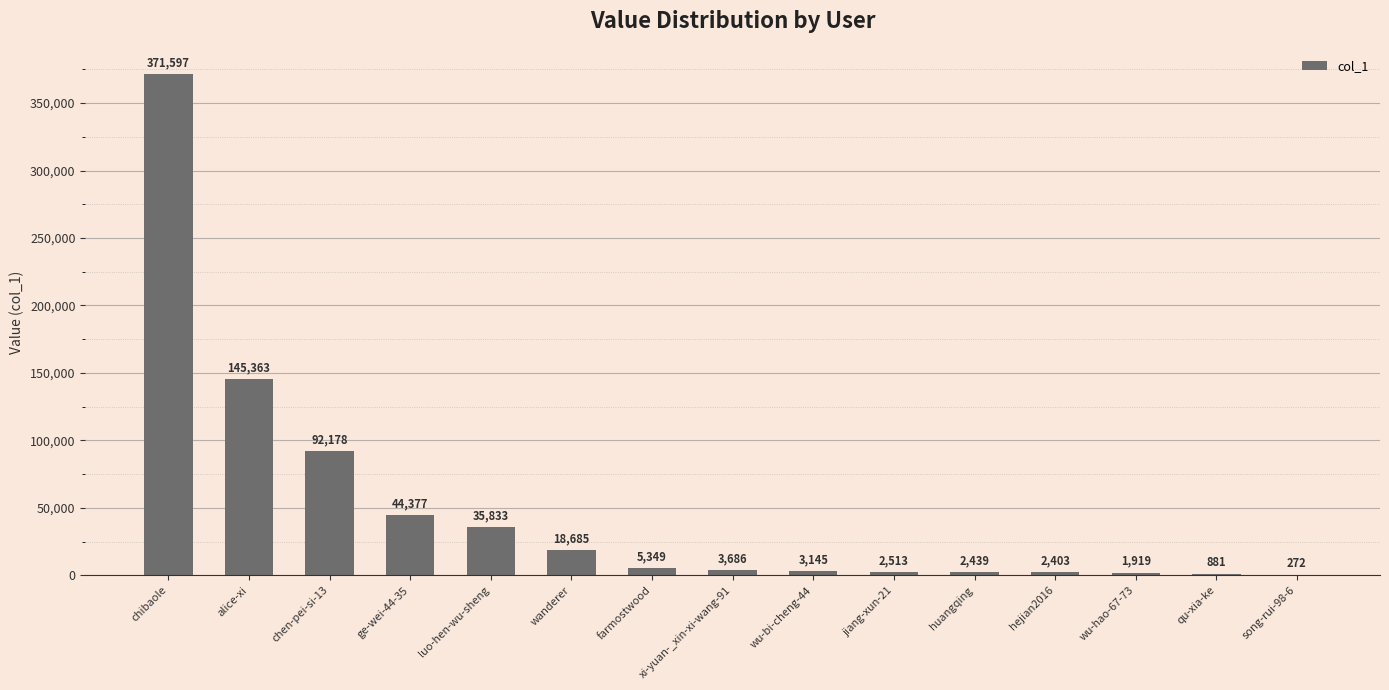

What is the change in value from farmostwood to xi-yuan-_xin-xi-wang-91?

-1663